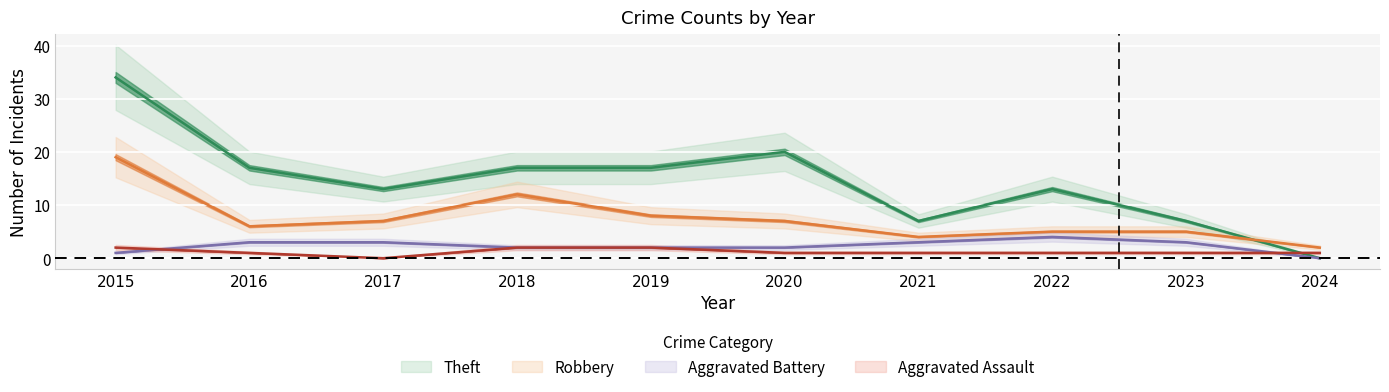

Which label corresponds to the largest value in the chart?

2015